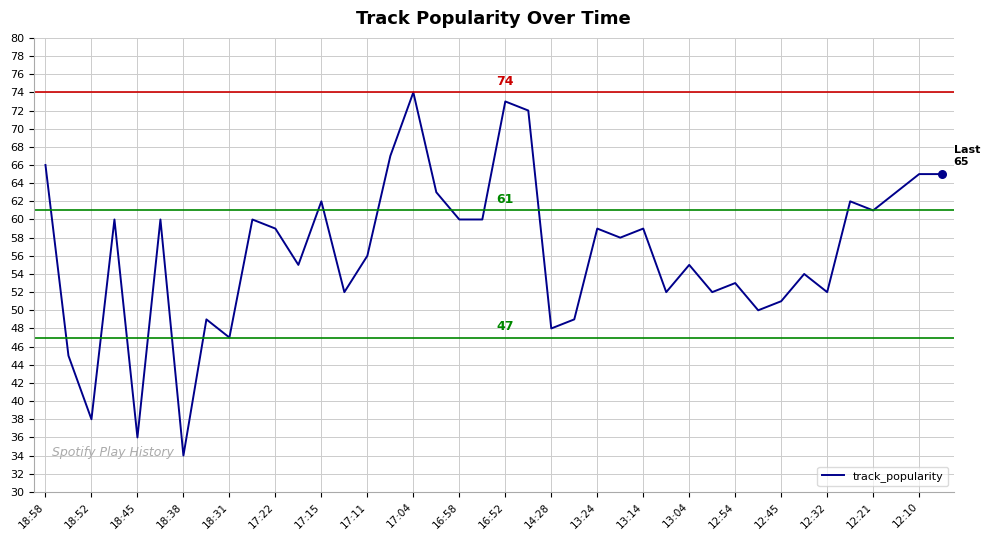

What is the minimum value shown in the chart?

34